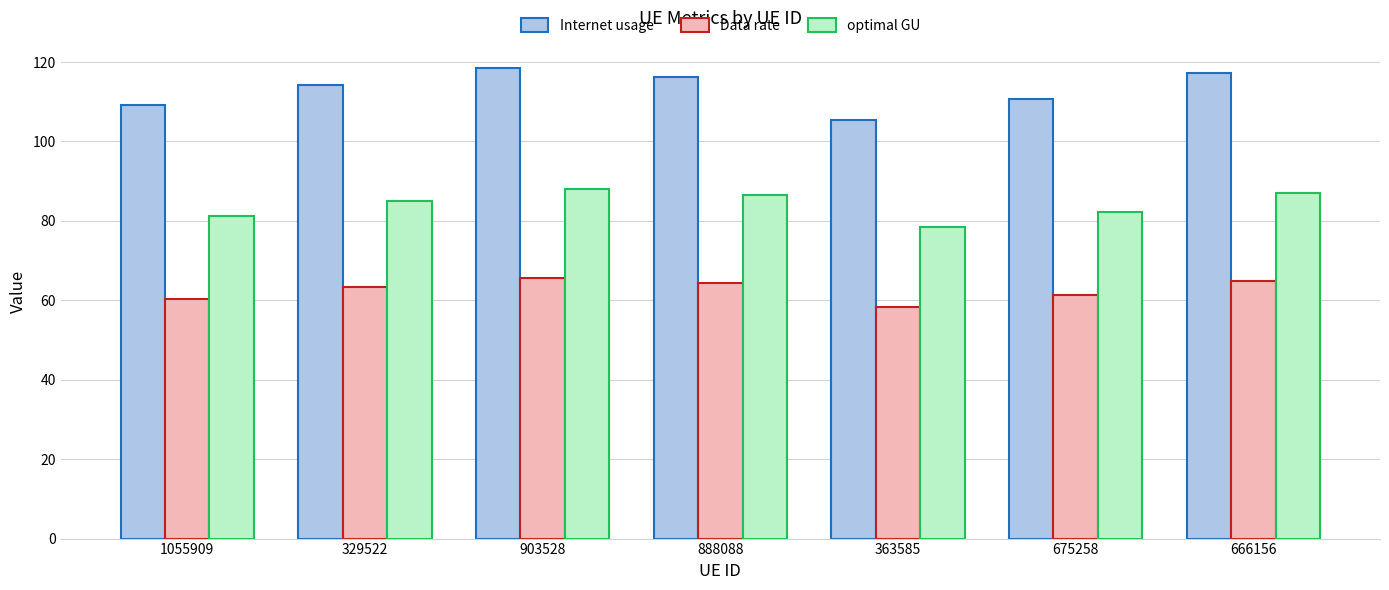

How many data points in Internet usage are above 114?

4